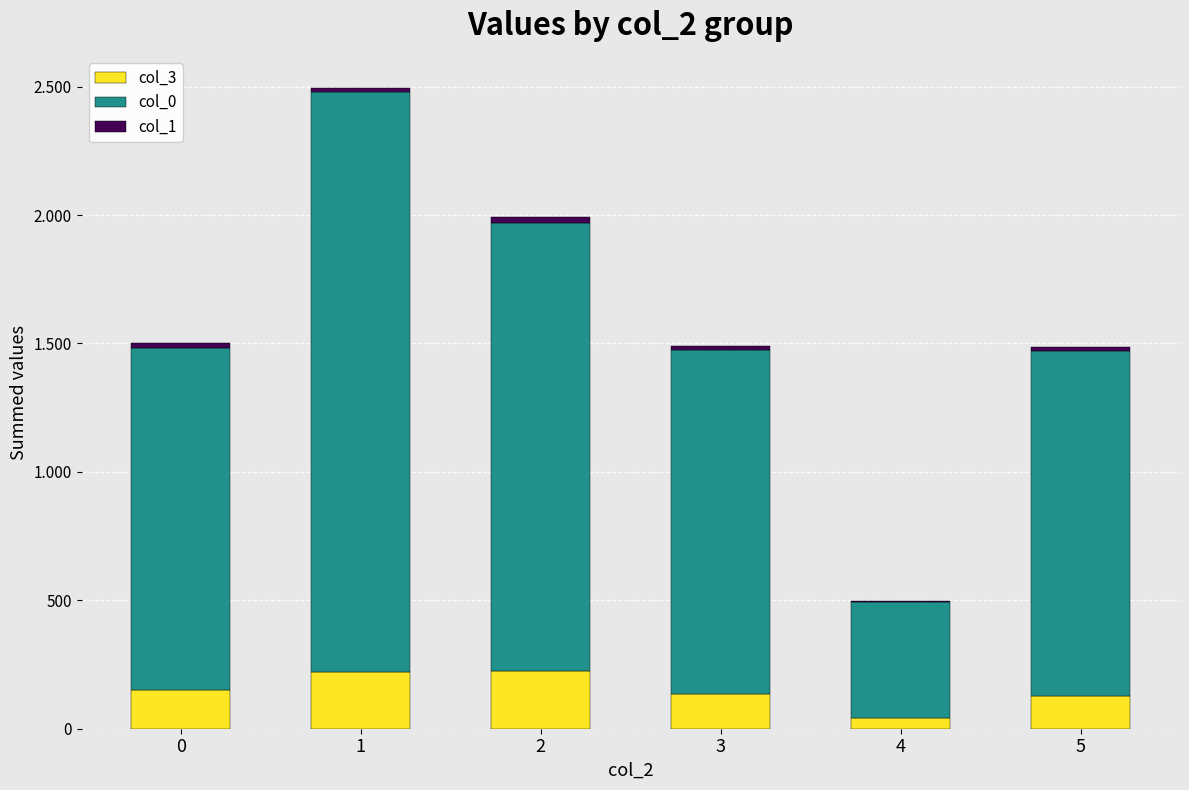

Does the chart contain stacked bars?

Yes